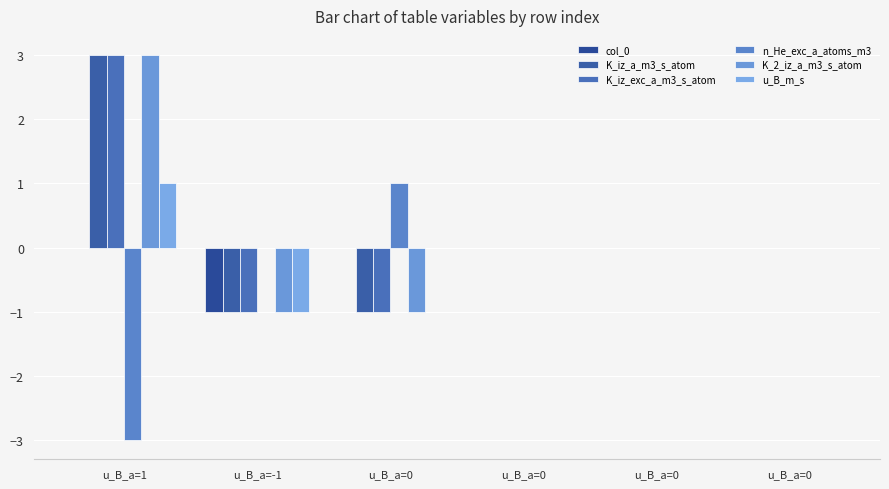

Between u_B_a=0 and u_B_a=0, which series saw the biggest shift?

K_iz_a_m3_s_atom